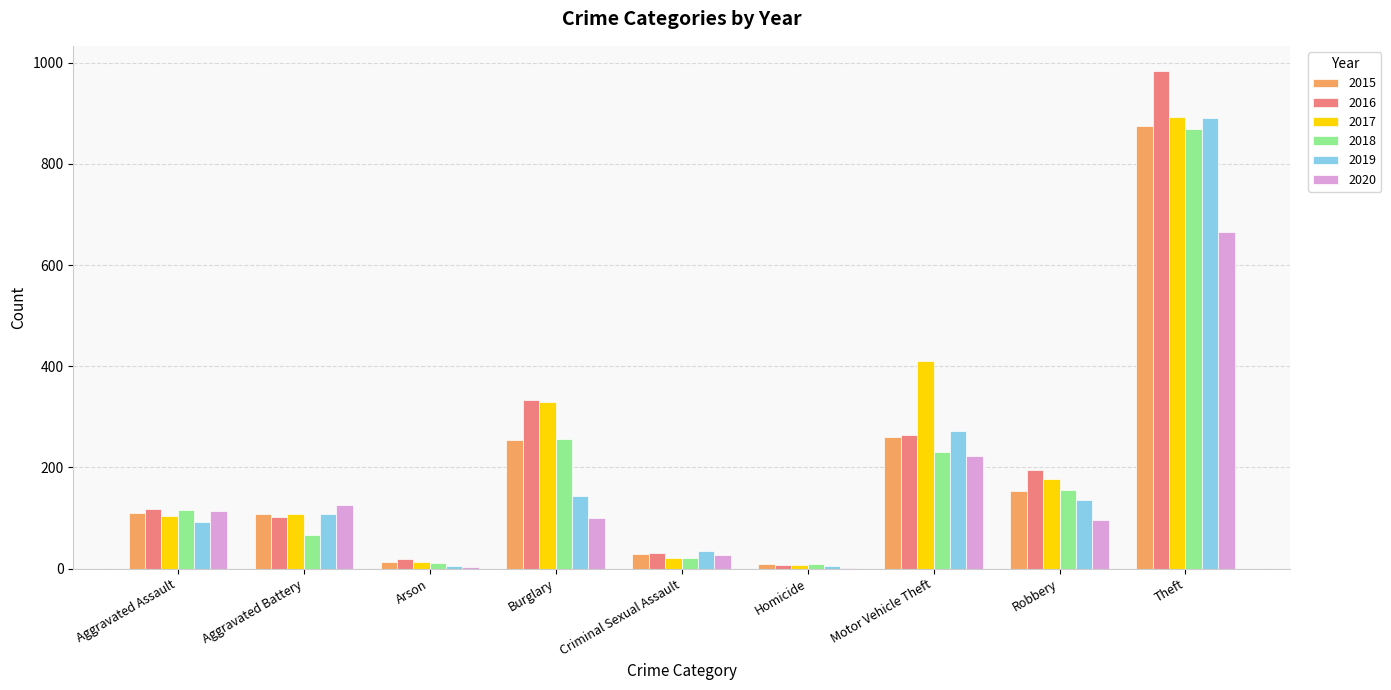

At which category is the sum across all series the highest?

Theft